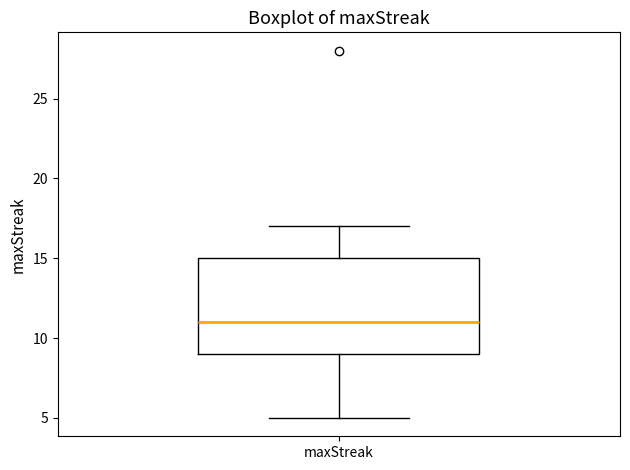

Transcribe this box plot: give where the median line is, the range the box spans, and where the two whiskers end, as read against the y-axis. The values are not printed on the chart, so give them approximately, as read against the axis.

median 11, box 9 to 15, whiskers 5 to 17